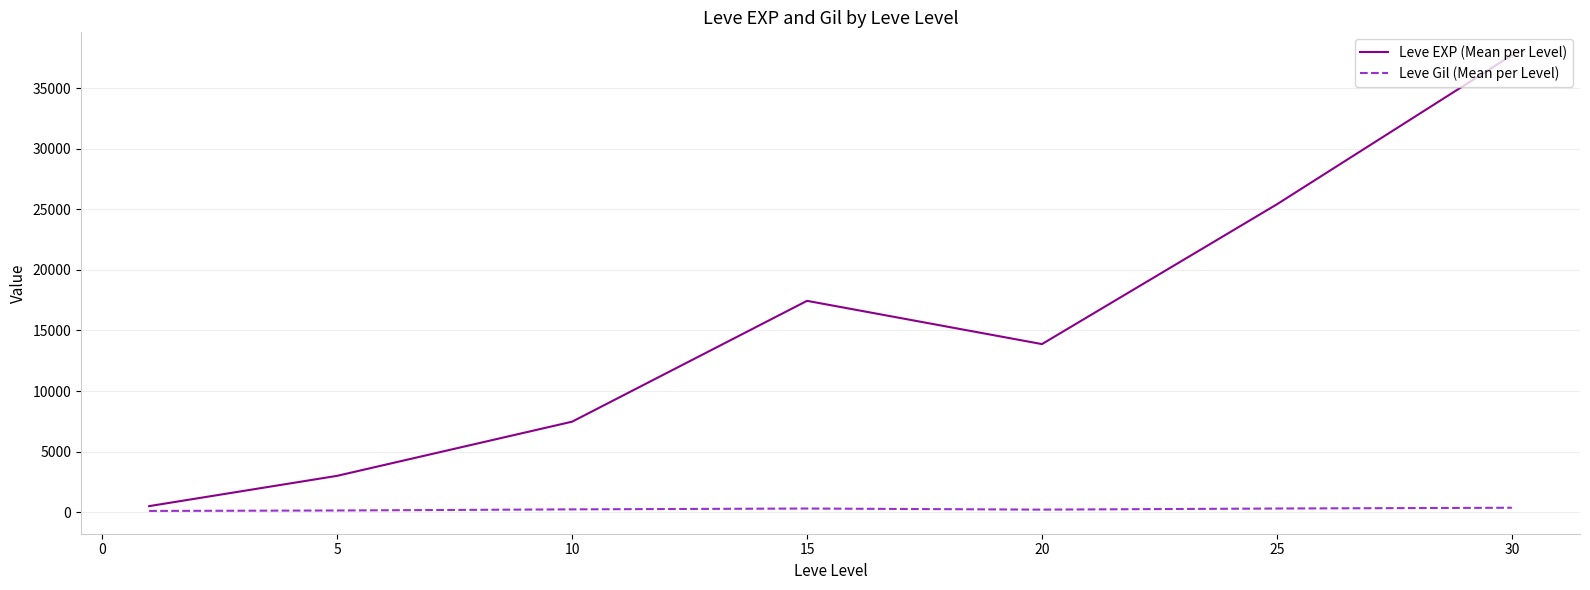

Rank the series by their average value, from lowest to highest.

Leve Gil (Mean per Level), Leve EXP (Mean per Level)